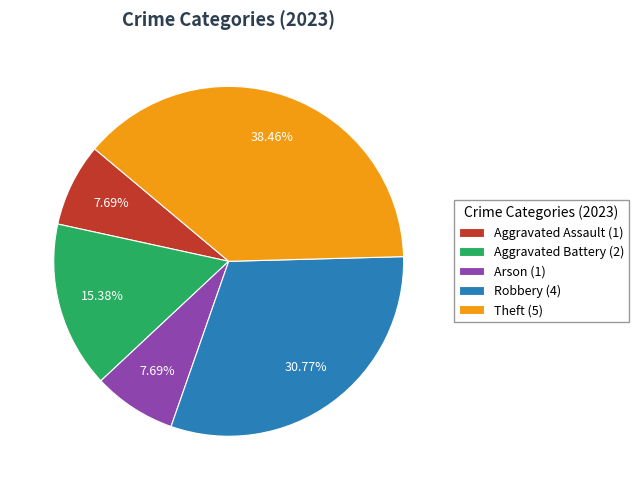

Count the number of slices in the pie.

5